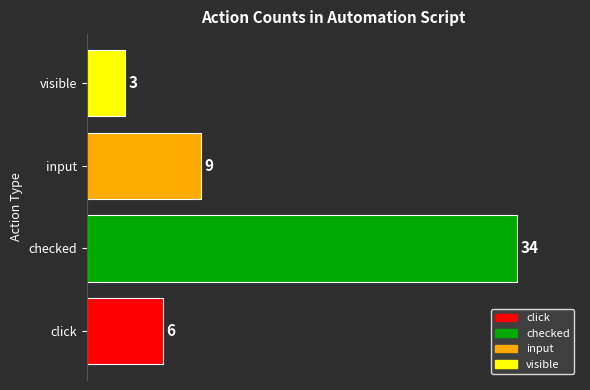

Which category has the highest value across all series?

checked